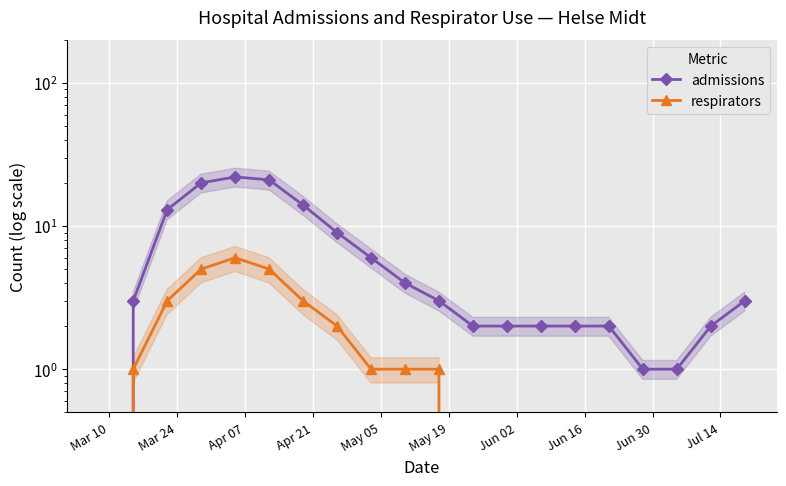

How many data points in admissions are less than 3?

9